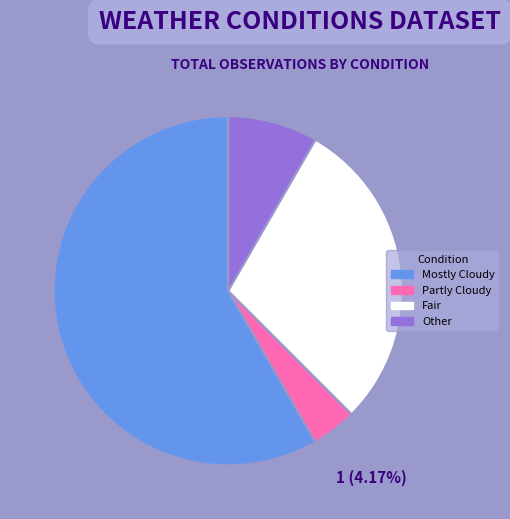

To the nearest percent, what portion does Partly Cloudy represent?

4%